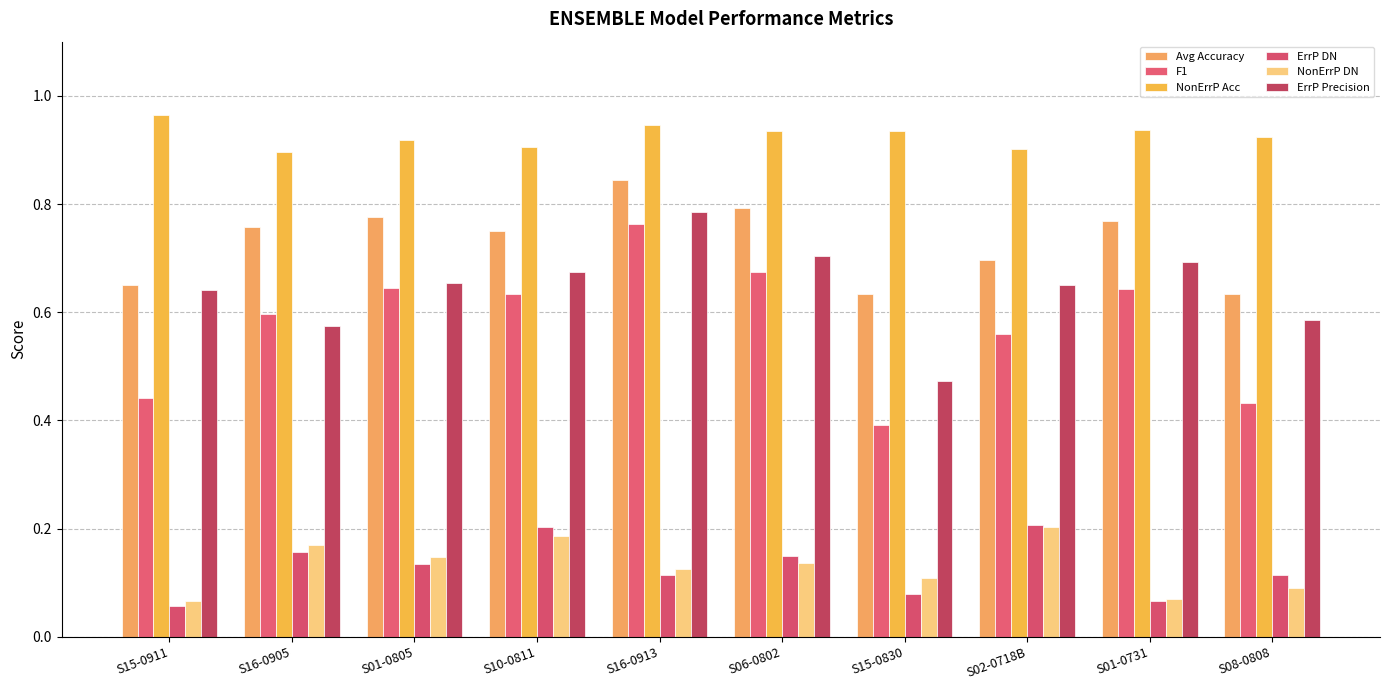

Is the value of F1 at S08-0808 greater than the value of ErrP DN at S15-0830?

Yes